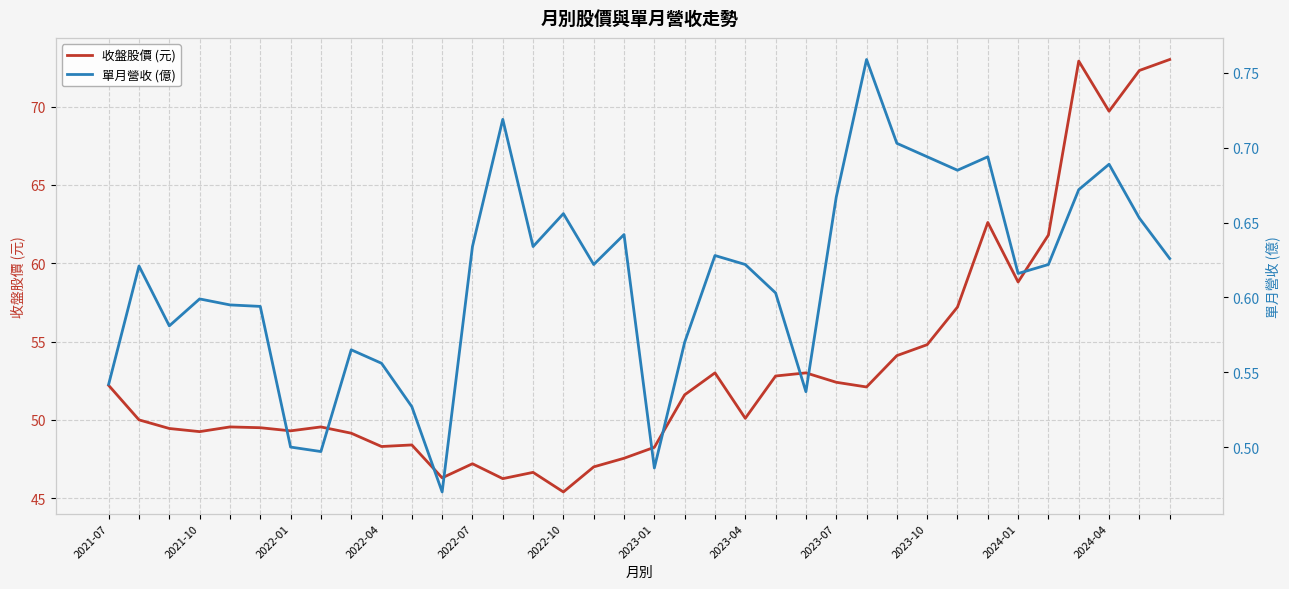

What is the value of the 單月營收 (億) point at the 29th from the left?

0.7